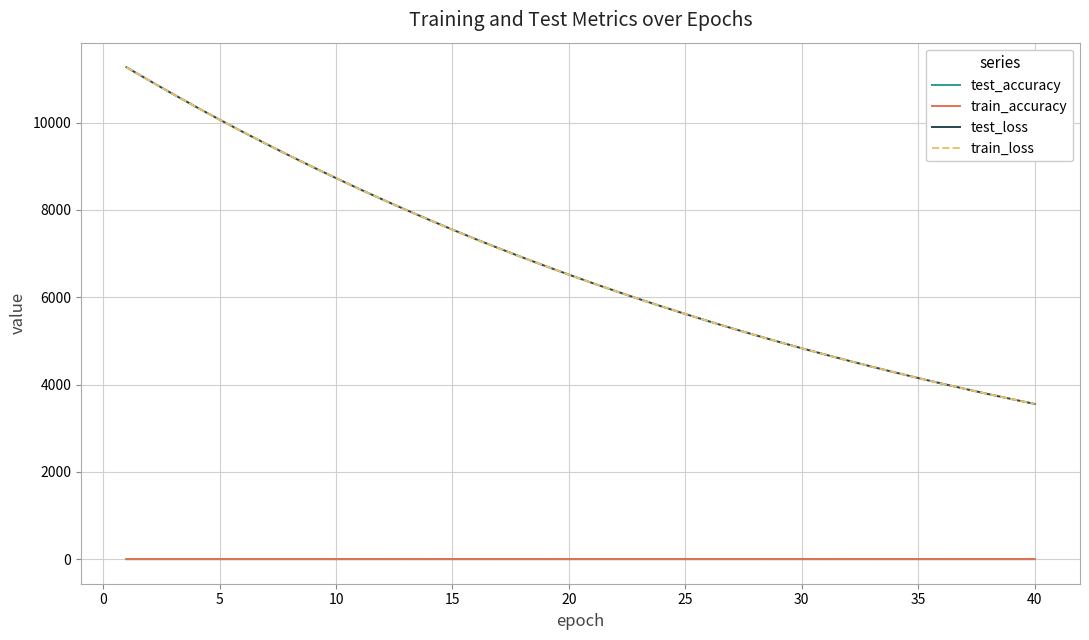

True or false: train_loss has more than 0 interior local peaks.

False